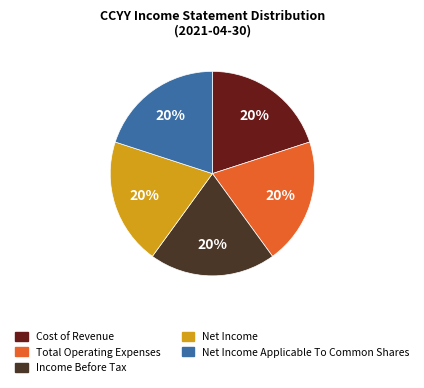

What is the ratio of the value at Income Before Tax to the value at Net Income Applicable To Common Shares?

1.0